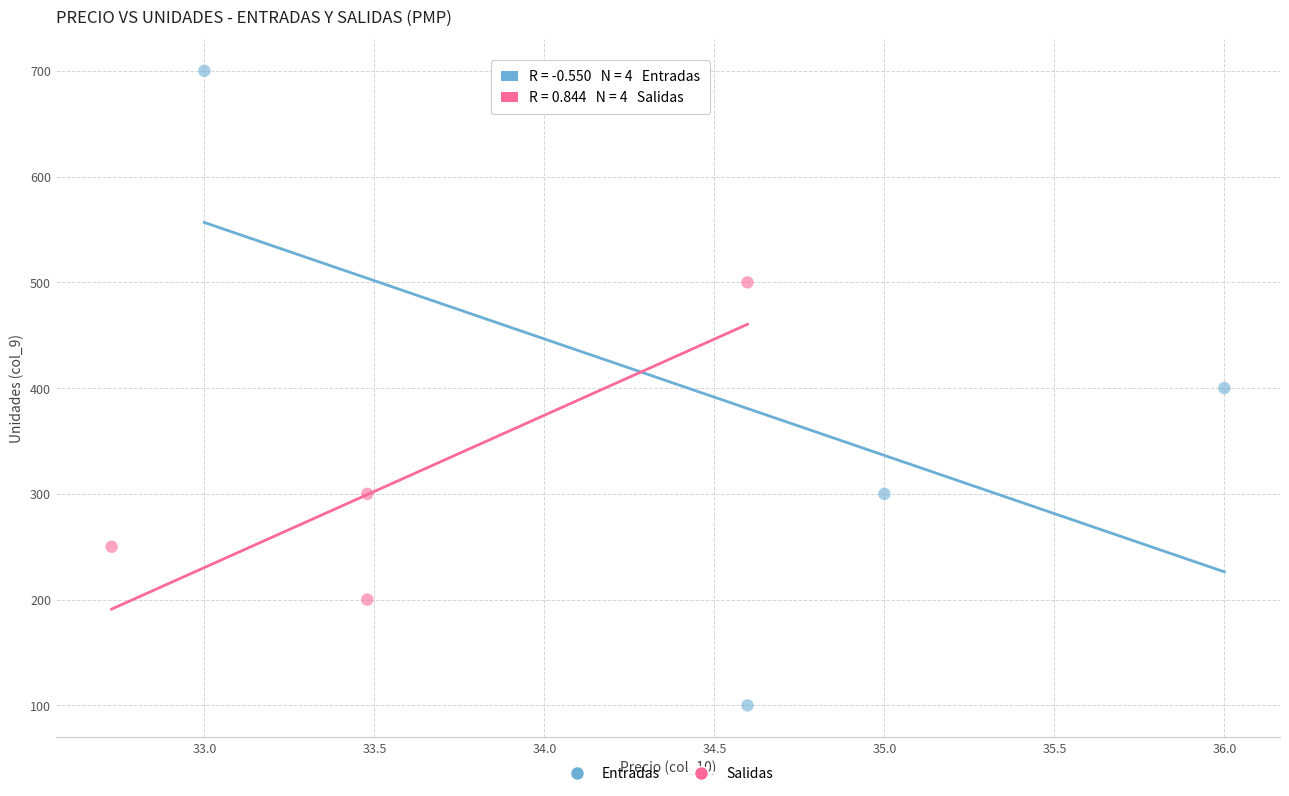

Which series contains the lowest Y value?

Entradas